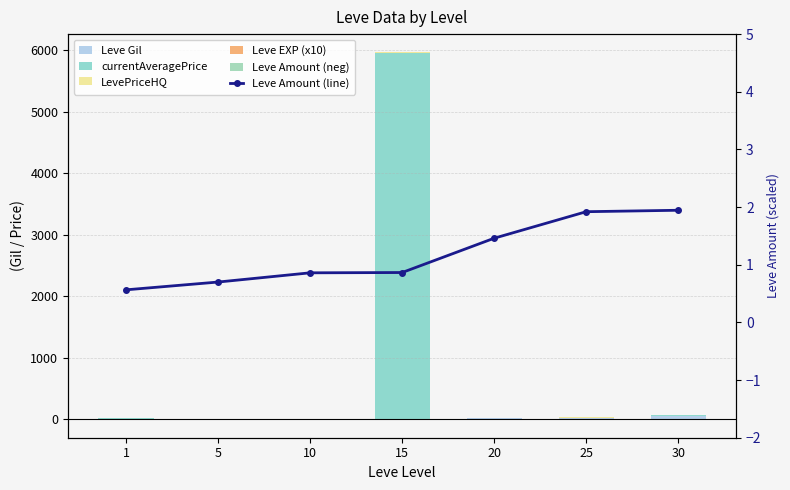

What value does the Leve Gil series have at 25?

21.8